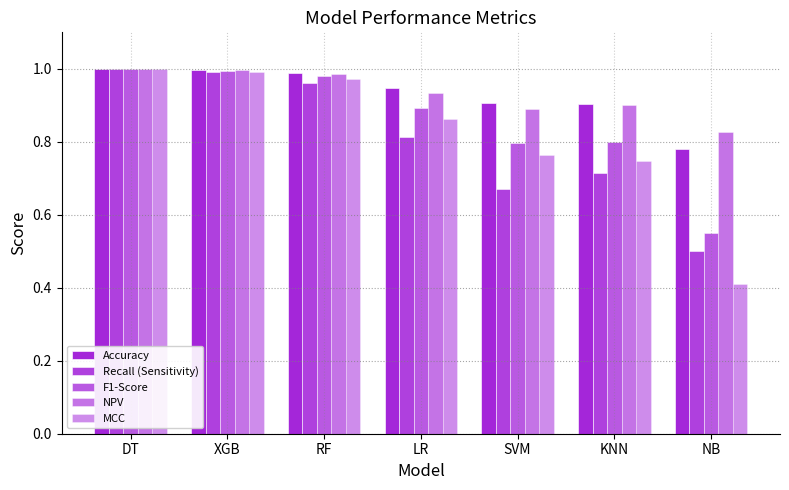

How many groups of bars are there?

7